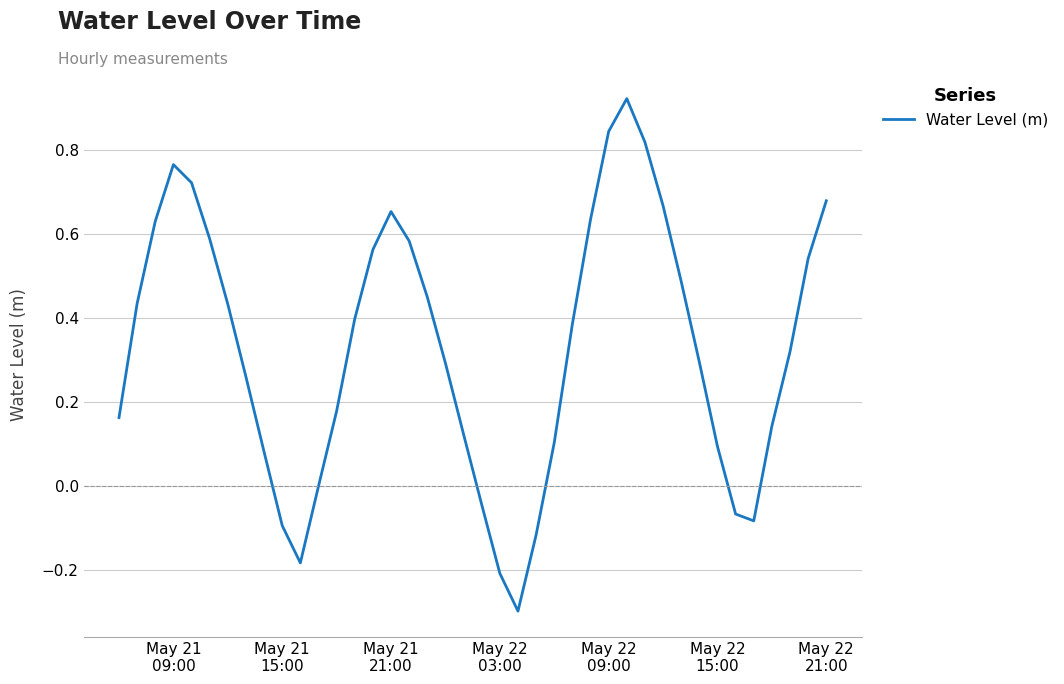

What is the minimum value shown in the chart?

-0.3